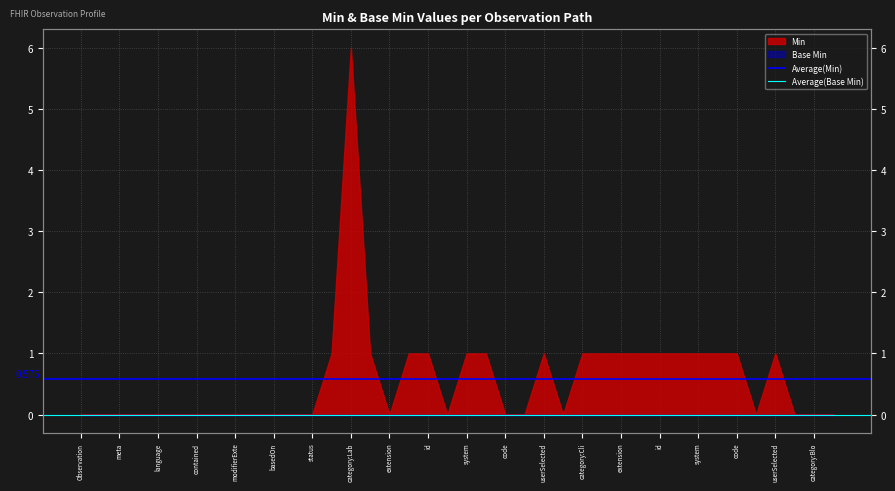

Between meta and Observation, which is larger?

meta